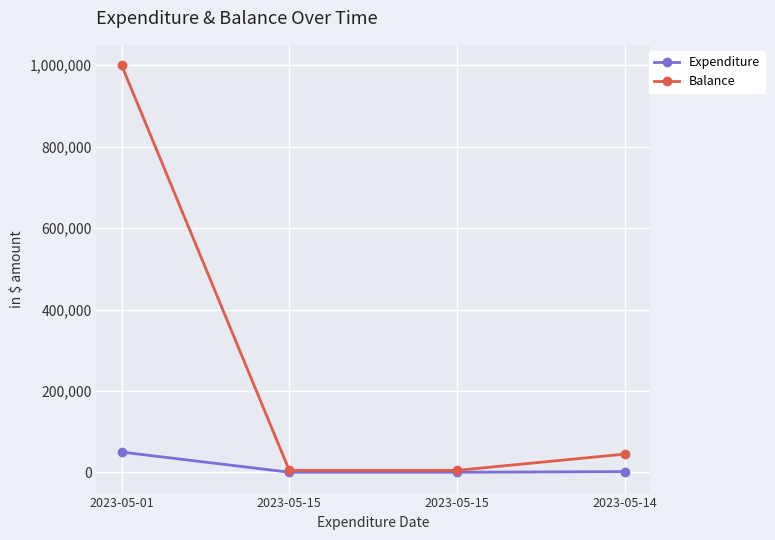

Reading left to right, what are all the values shown in this chart?

Expenditure: 2023-05-01=50000	2023-05-15=500	2023-05-15=500	2023-05-14=2000
Balance: 2023-05-01=1000000	2023-05-15=5000	2023-05-15=5000	2023-05-14=45000